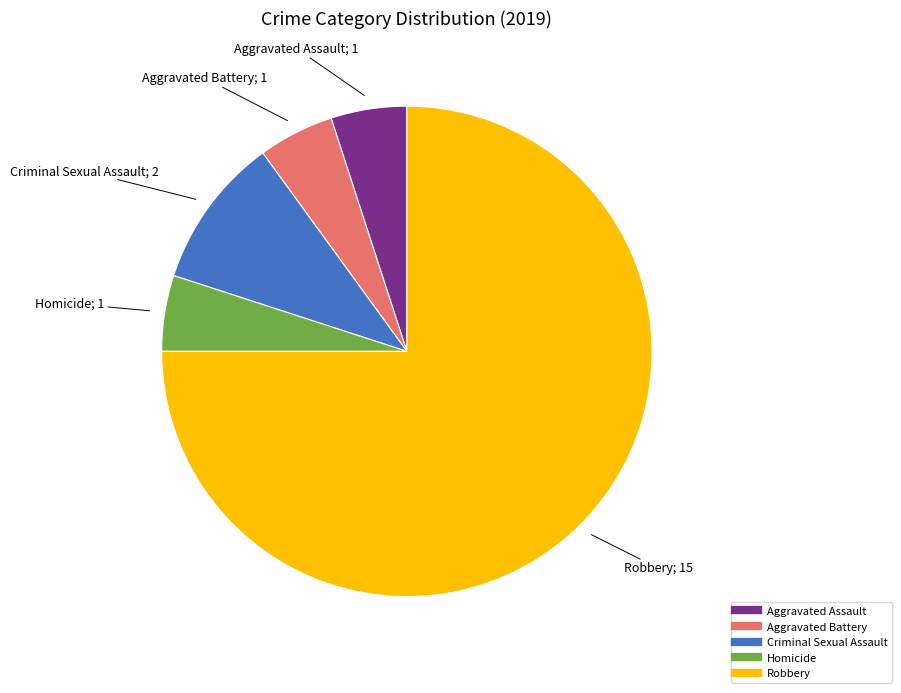

How many slices are in this pie chart?

5